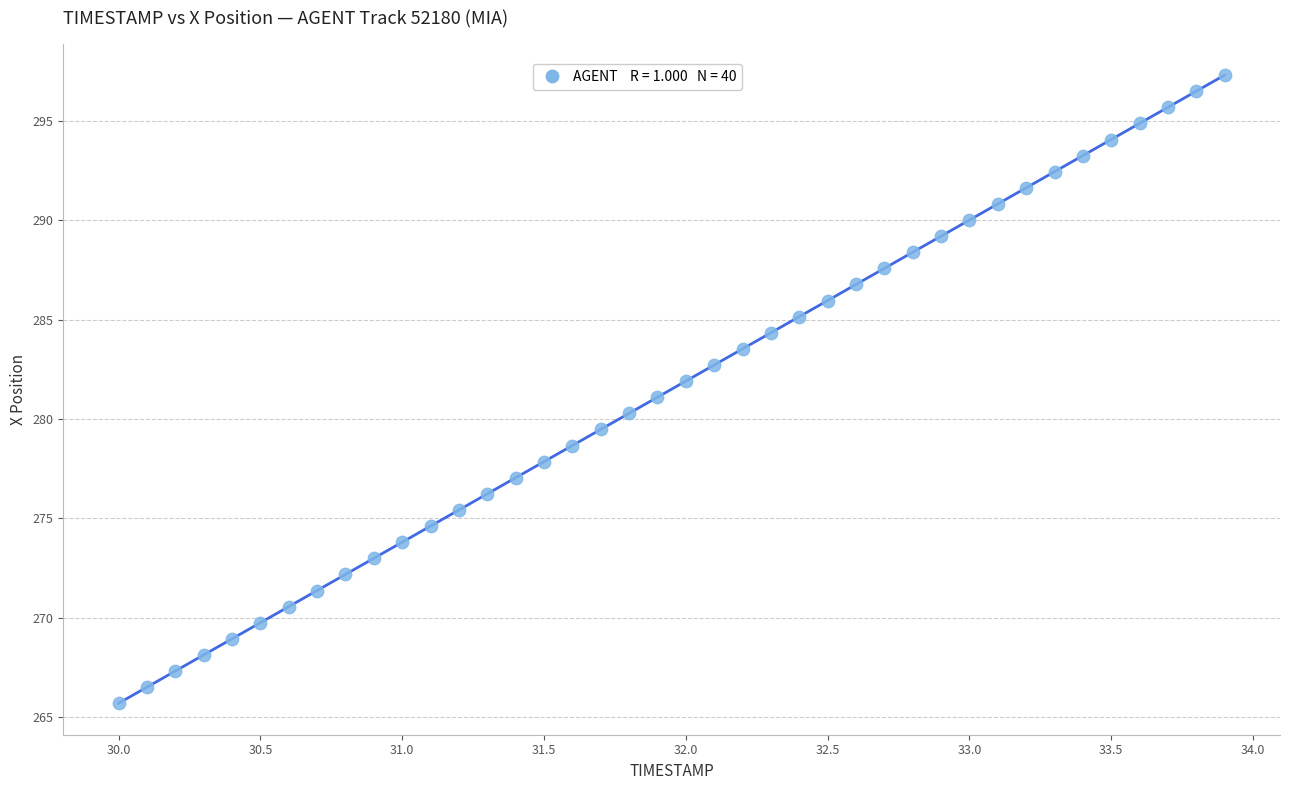

What is the range of X values (max minus min)?

3.9